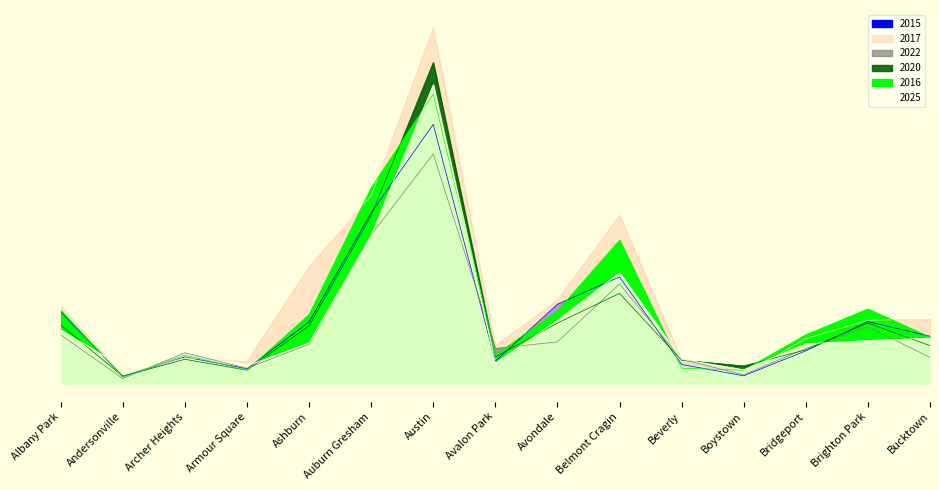

At Armour Square, list the series in order from largest to smallest.

2017, 2025, 2022, 2015, 2020, 2016